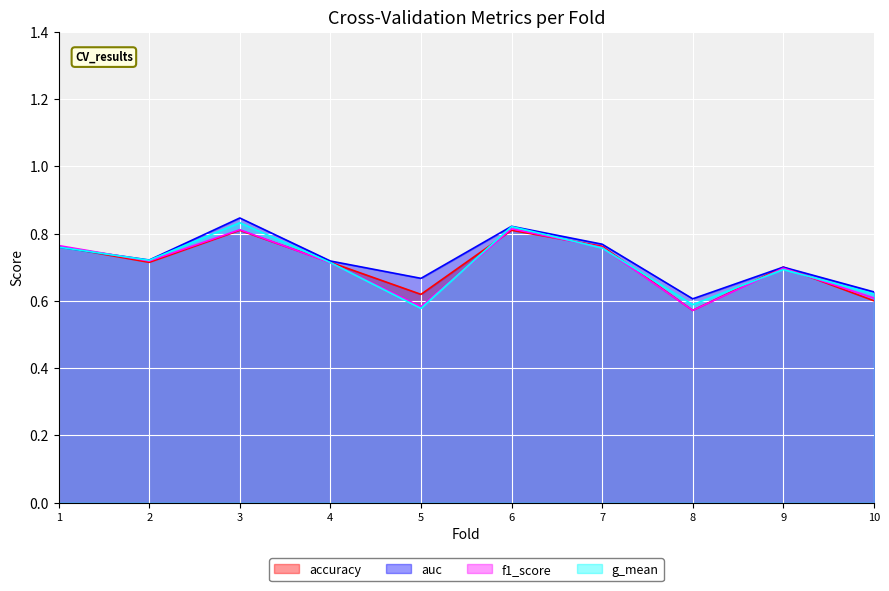

Is the value of g_mean at 10 greater than the value of accuracy at 3?

No